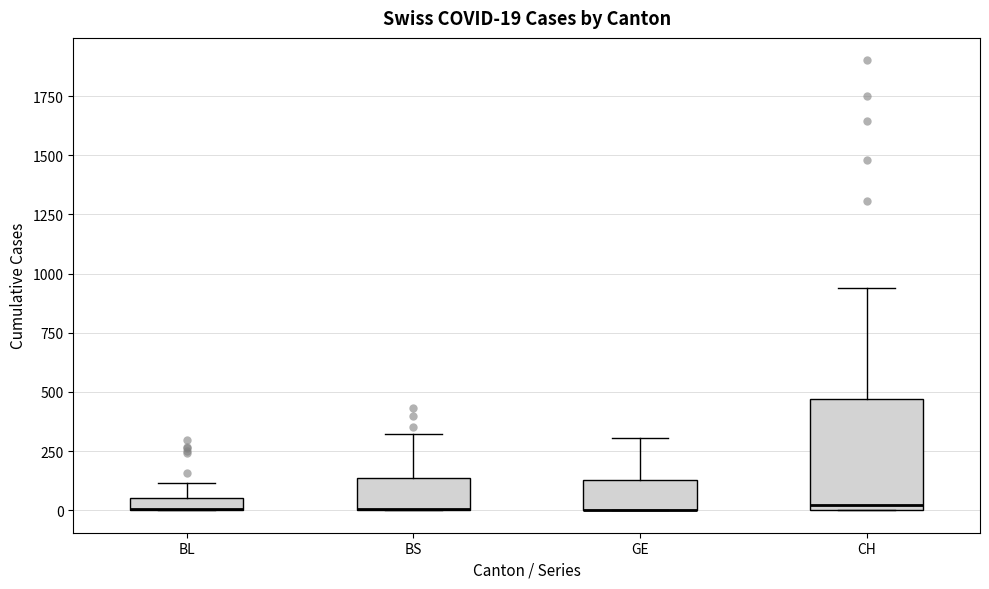

Comparing the boxes themselves (not the whiskers), which one is the tallest?

CH